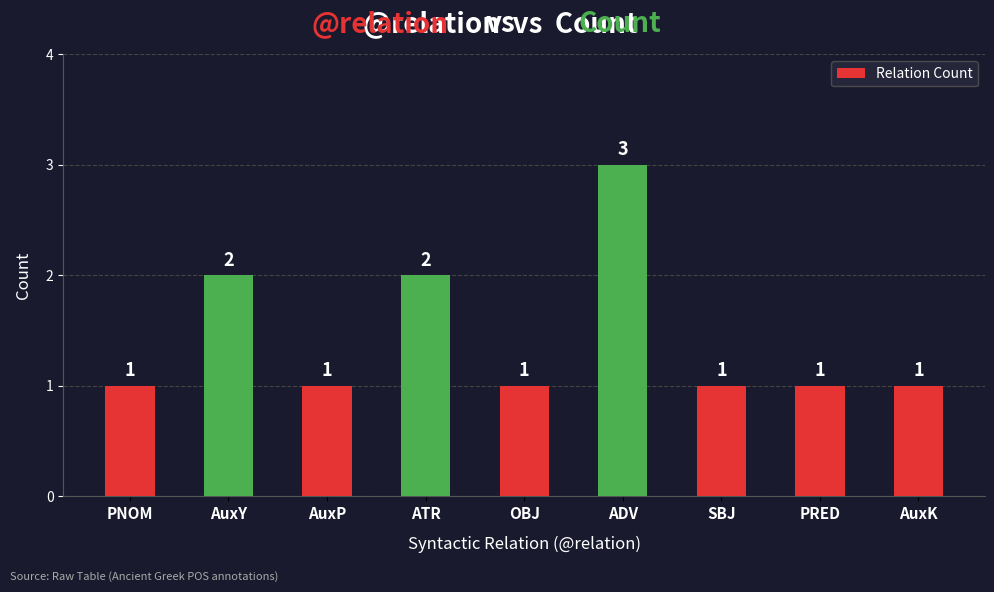

What is the difference between the maximum and minimum values?

2